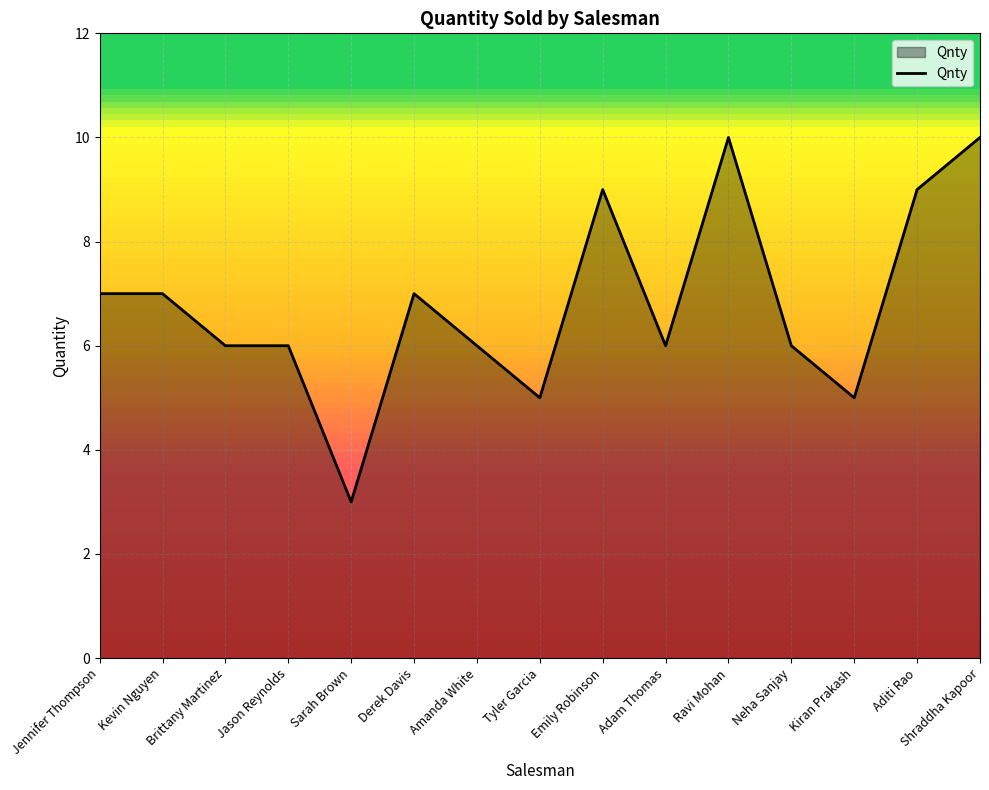

The value at Derek Davis is 11. True or false?

False